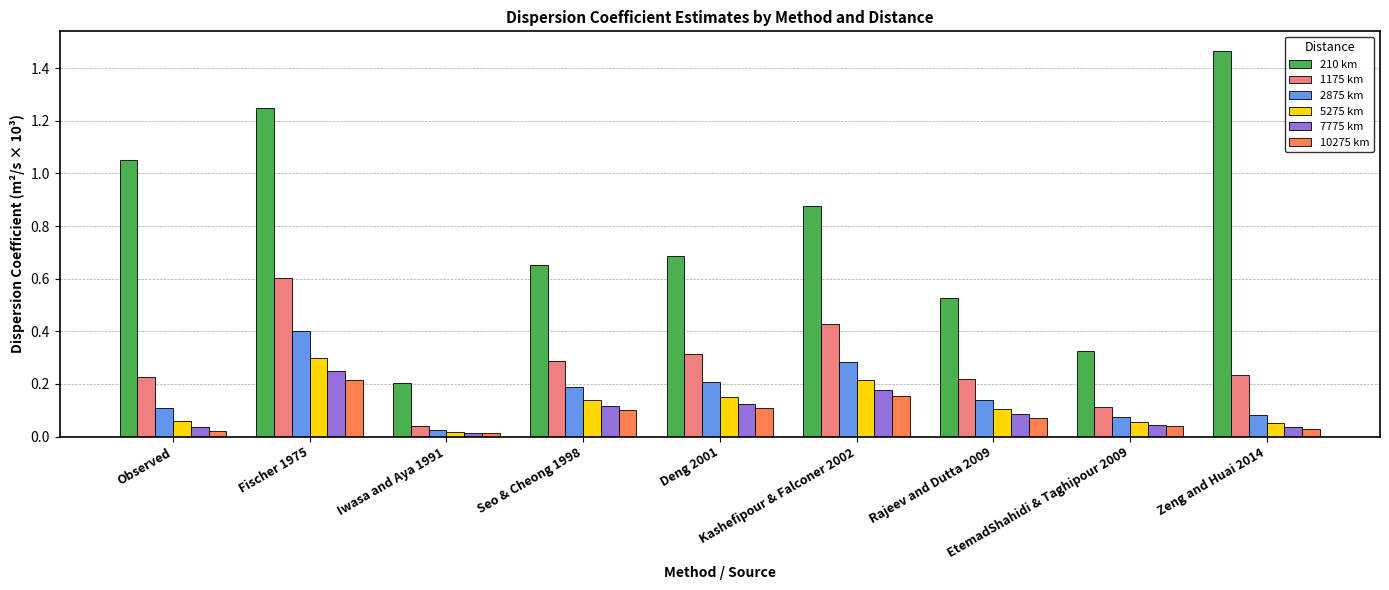

Which series has the largest range (max minus min)?

210 km